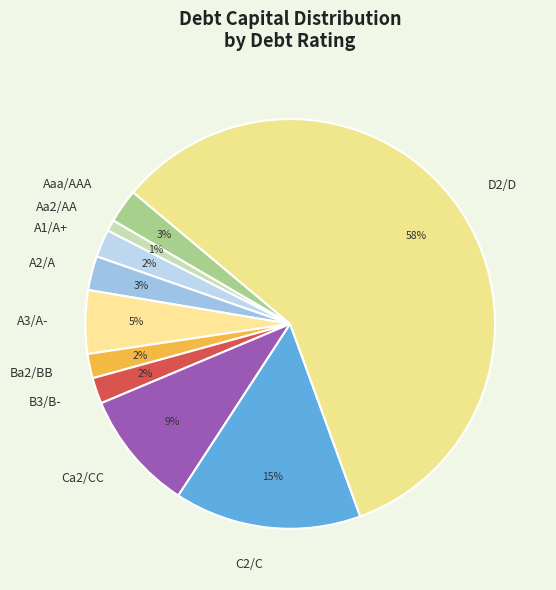

To the nearest percent, what is the difference between the largest and smallest slice percentages?

57%